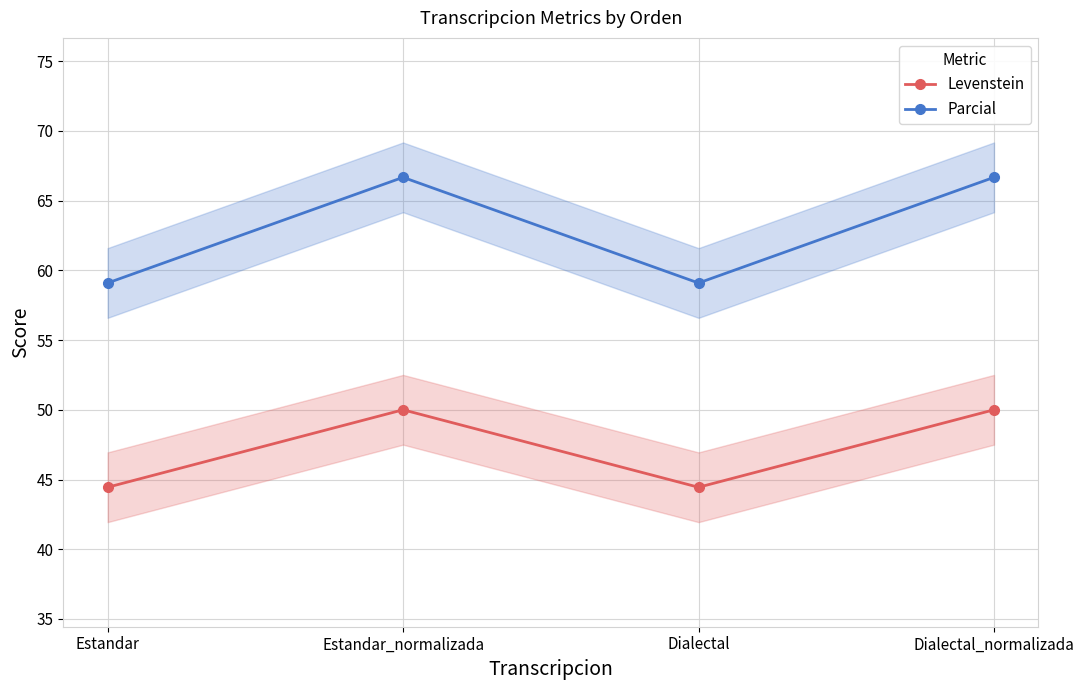

Which has a higher value, Dialectal_normalizada or Estandar?

Dialectal_normalizada